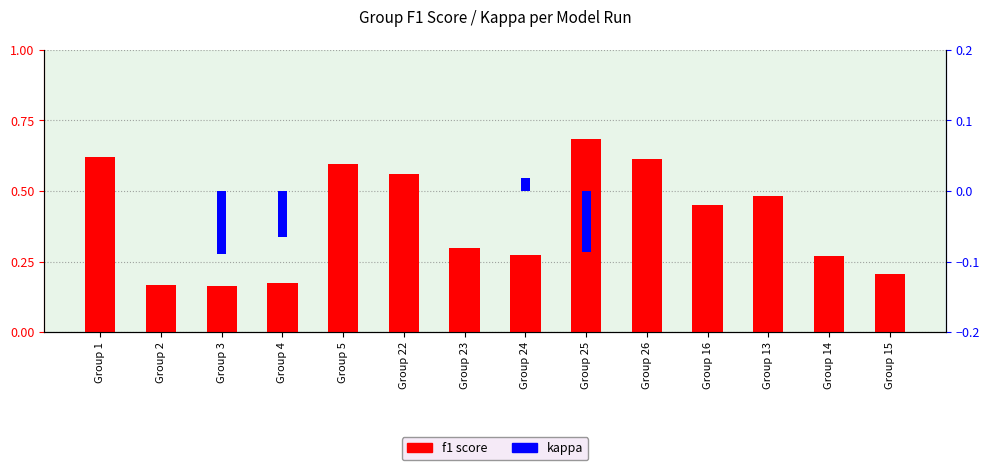

How many groups of bars are there?

14